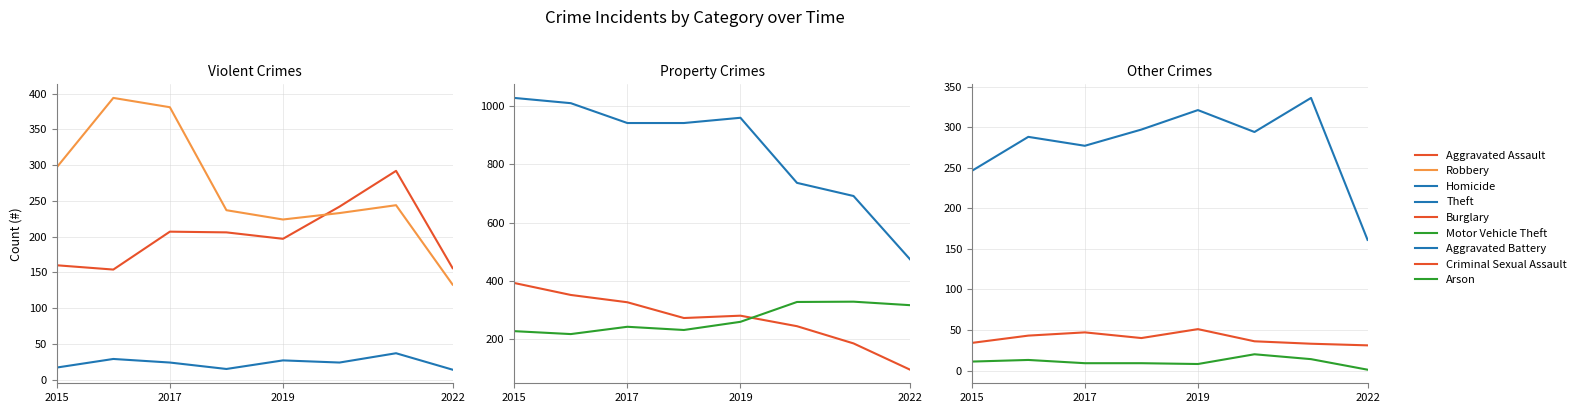

How many interior local peaks does the Aggravated Assault series have?

2